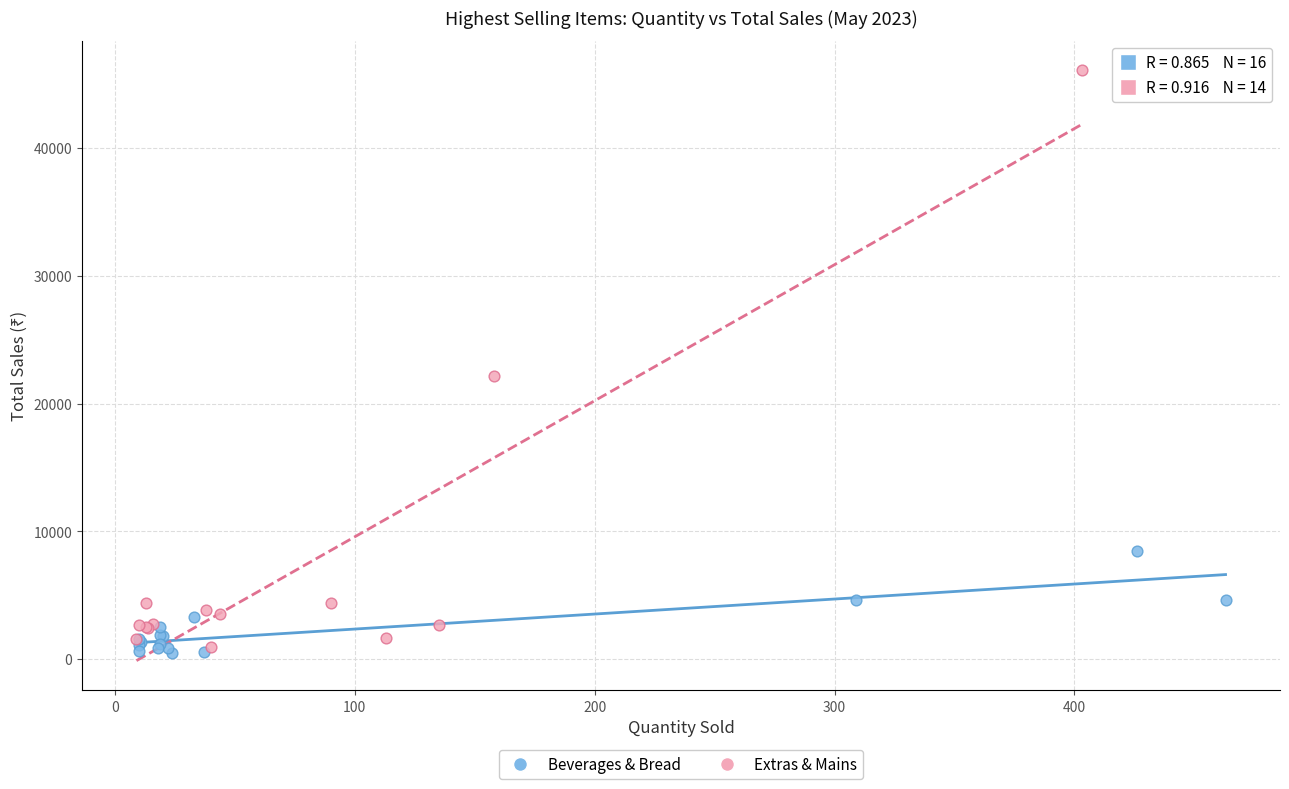

Which series reaches the maximum Y coordinate?

Extras & Mains